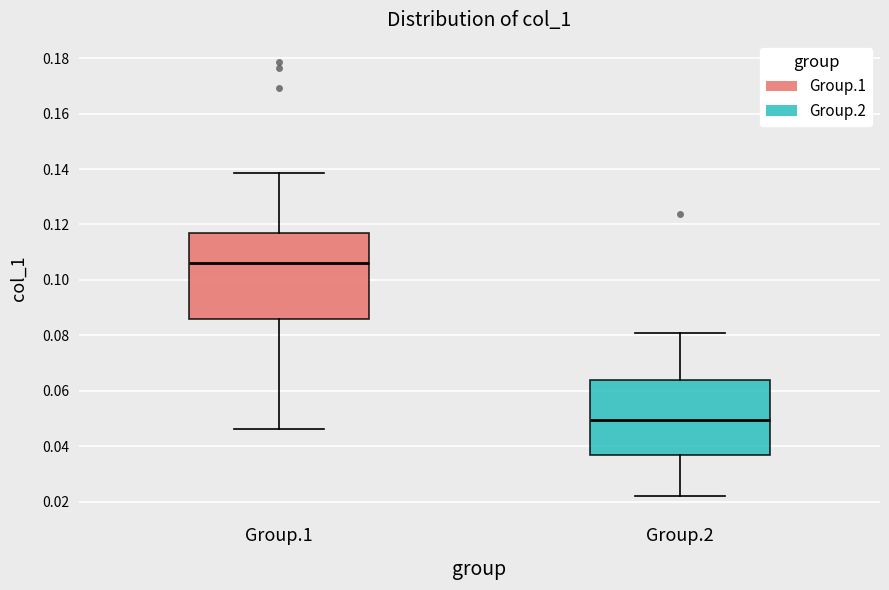

Which box has the lowest median line?

Group.2